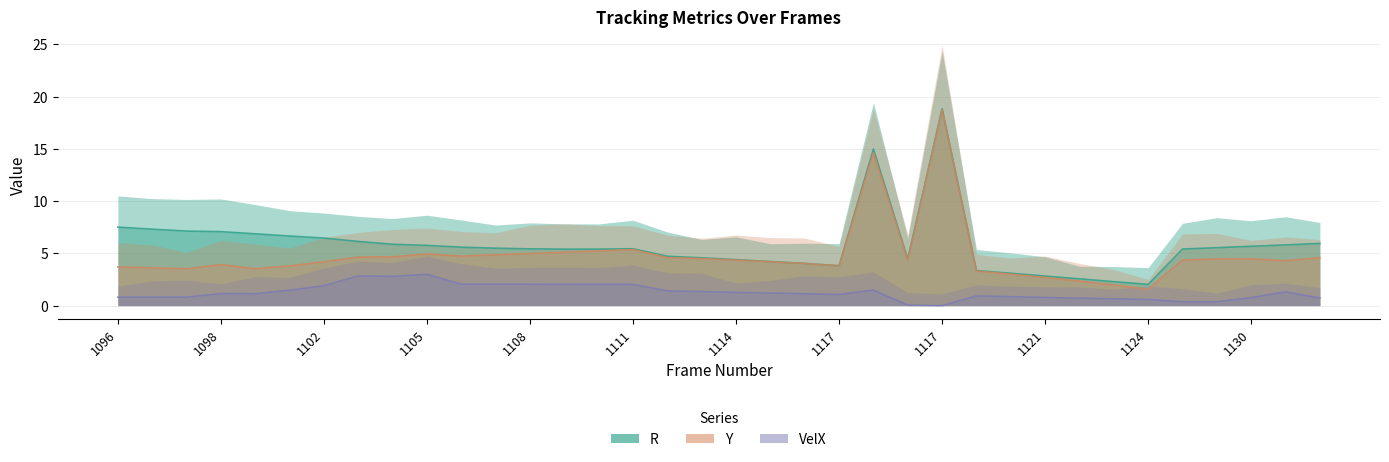

Is it true that VelX equals 0.9 at 1119?

True